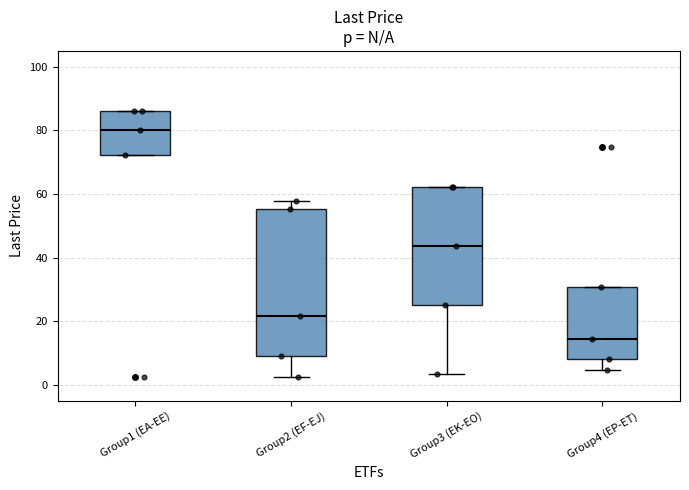

Where is the upper edge of the box for Group3 (EK-EO) on the y-axis? The values are not printed on the chart, so give them approximately, as read against the axis.

62